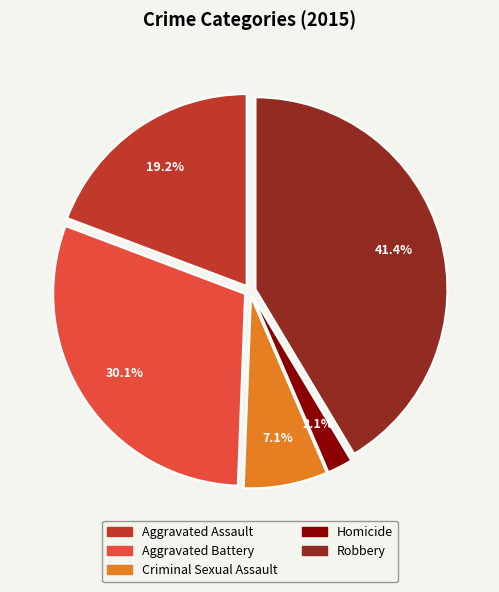

Between Criminal Sexual Assault and Robbery, which is larger?

Robbery